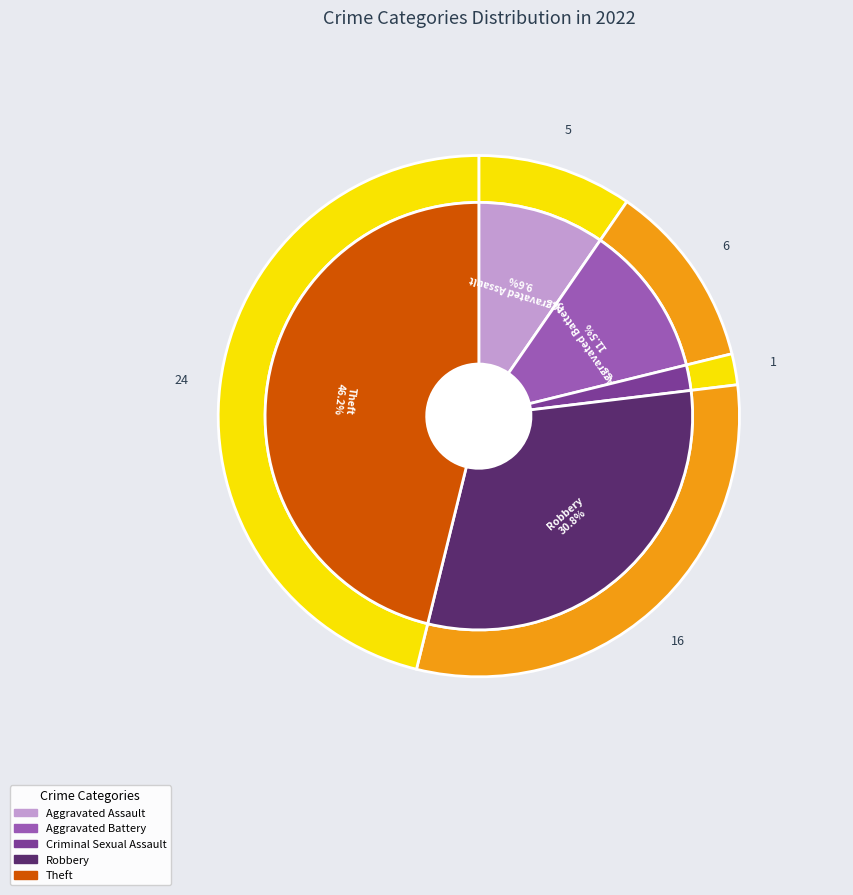

What is the change in value from Robbery to Theft?

+8